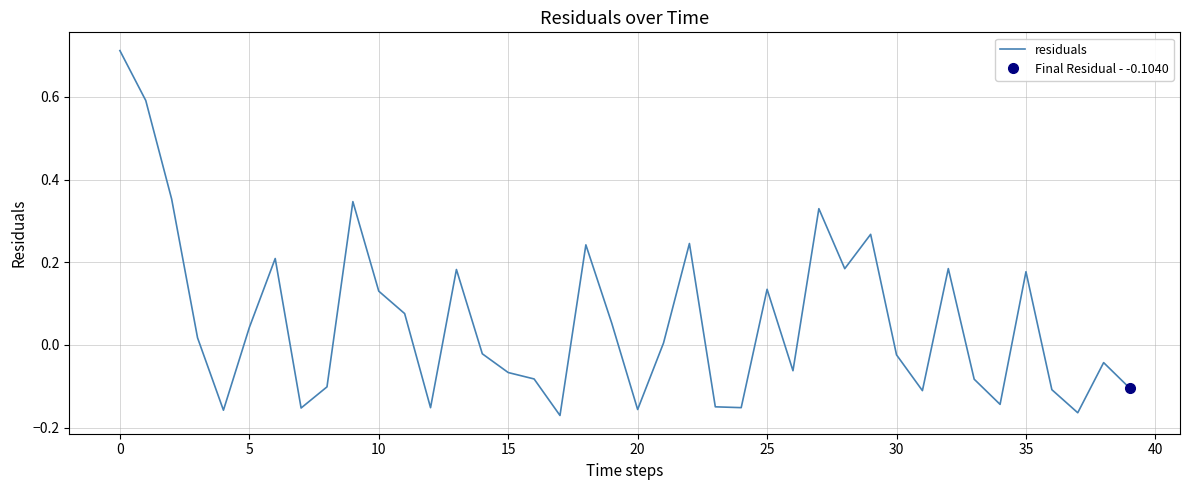

How many points are lower than both their immediate neighbors (excluding endpoints)?

11